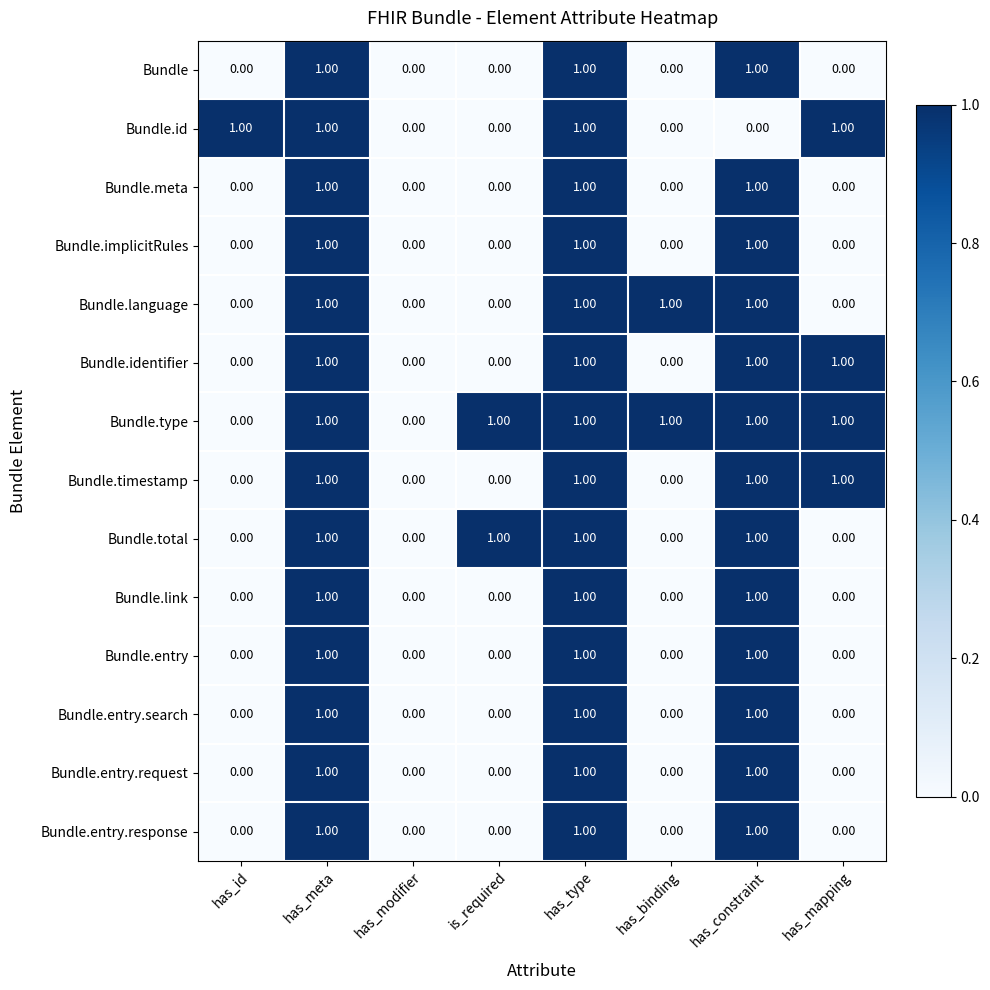

What is the total value across all series at has_constraint?

13